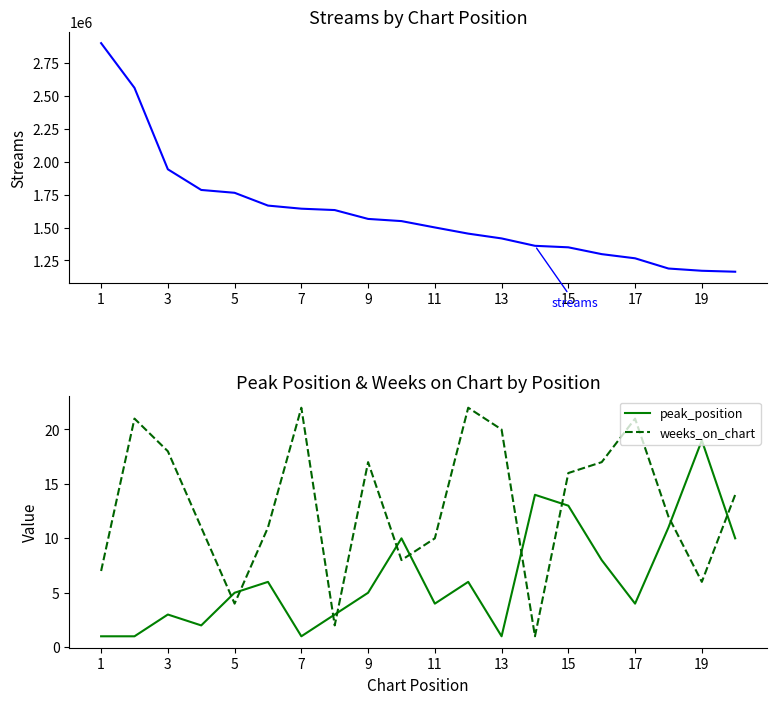

At which label does peak_position reach its peak?

19